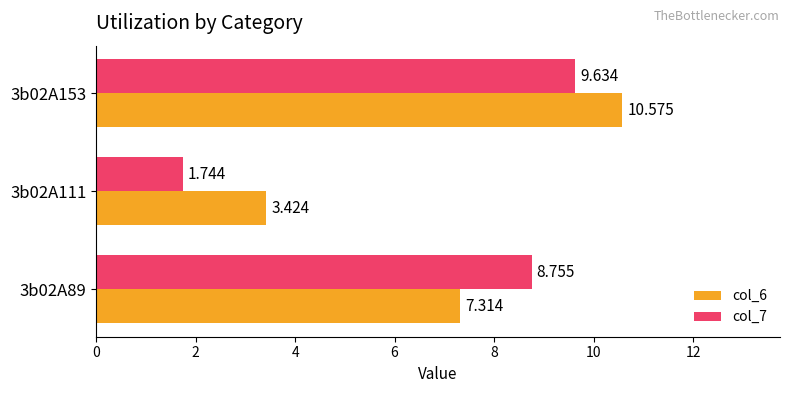

Which series has the widest spread of values?

col_7